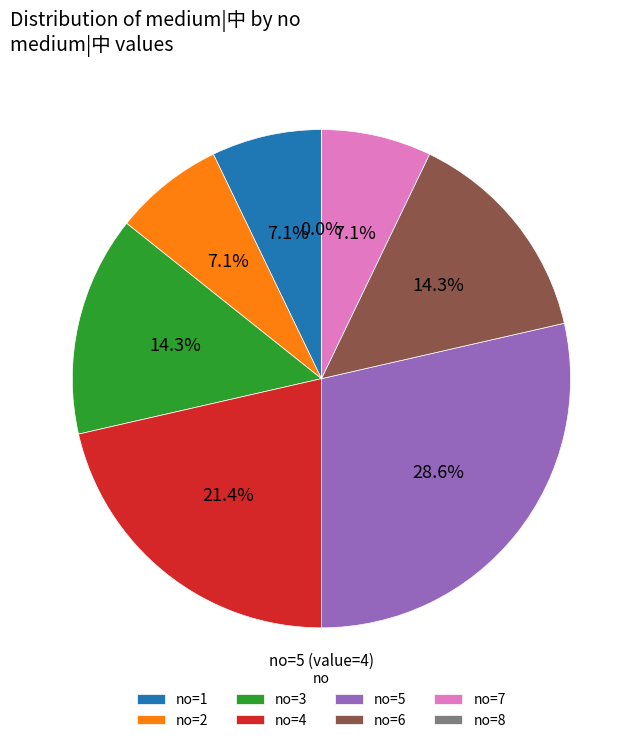

What is the largest slice in the pie chart?

5